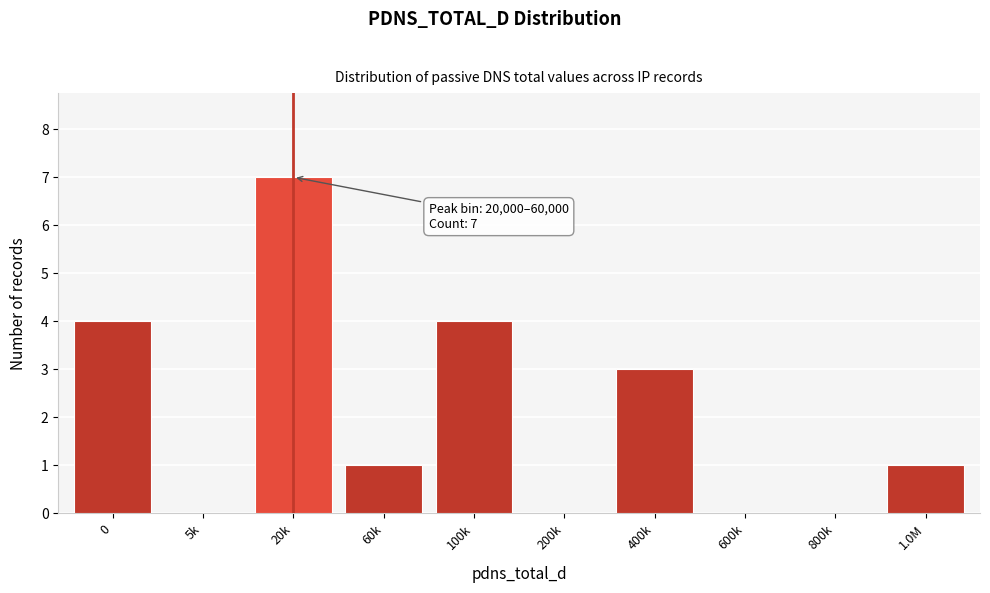

Reading left to right, what are all the values shown in this chart?

0=4	5k=0	20k=7	60k=1	100k=4	200k=0	400k=3	600k=0	800k=0	1.0M=1